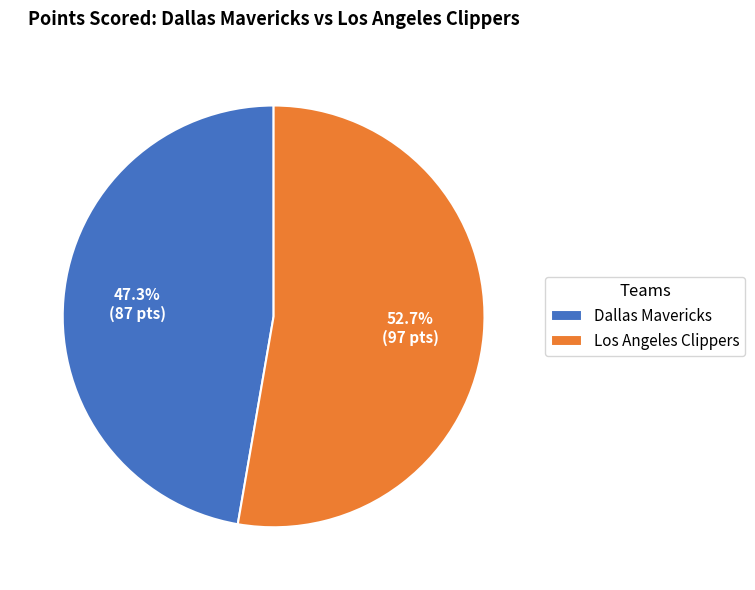

Approximately how many times larger is the value at Los Angeles Clippers compared to Dallas Mavericks?

1.1